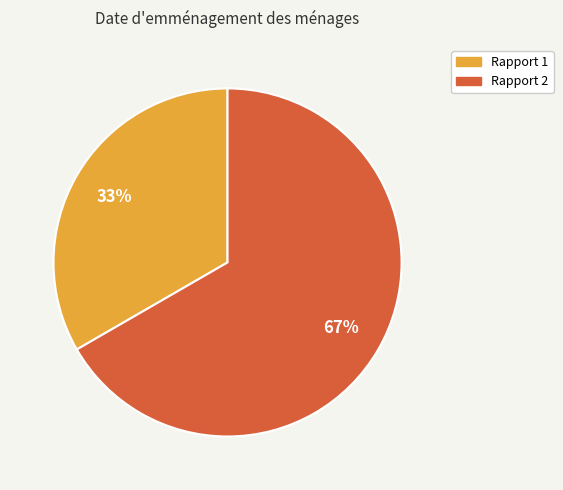

Is there any slice that represents more than half of the pie?

Yes